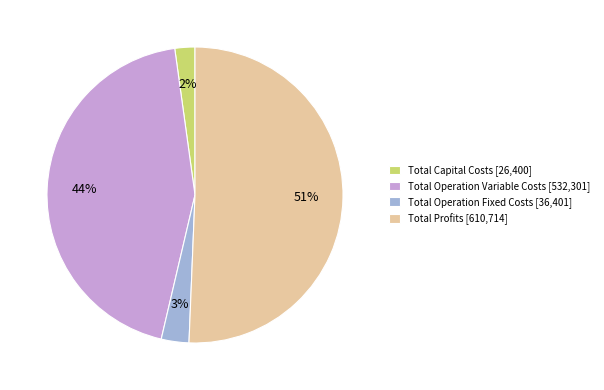

Which category has the smallest portion of the pie?

Total Capital Costs